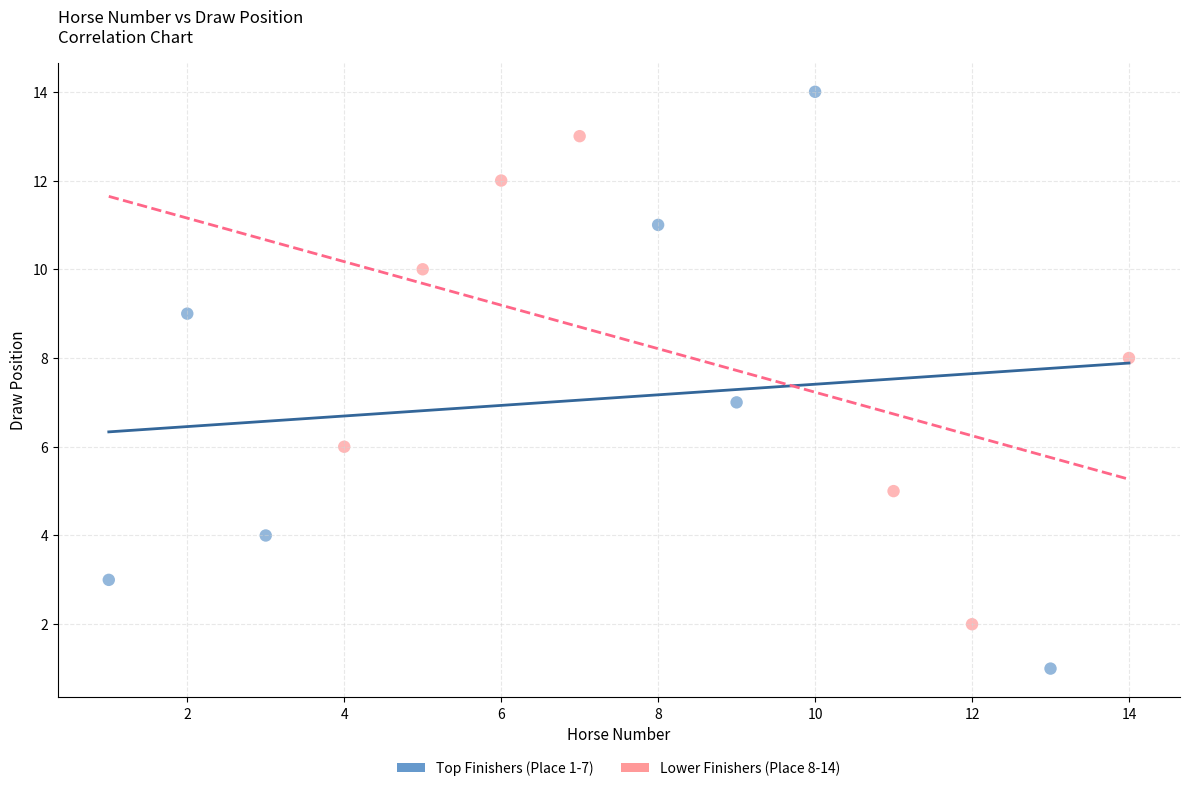

Which series reaches the minimum Y coordinate?

Top Finishers (Place 1-7)